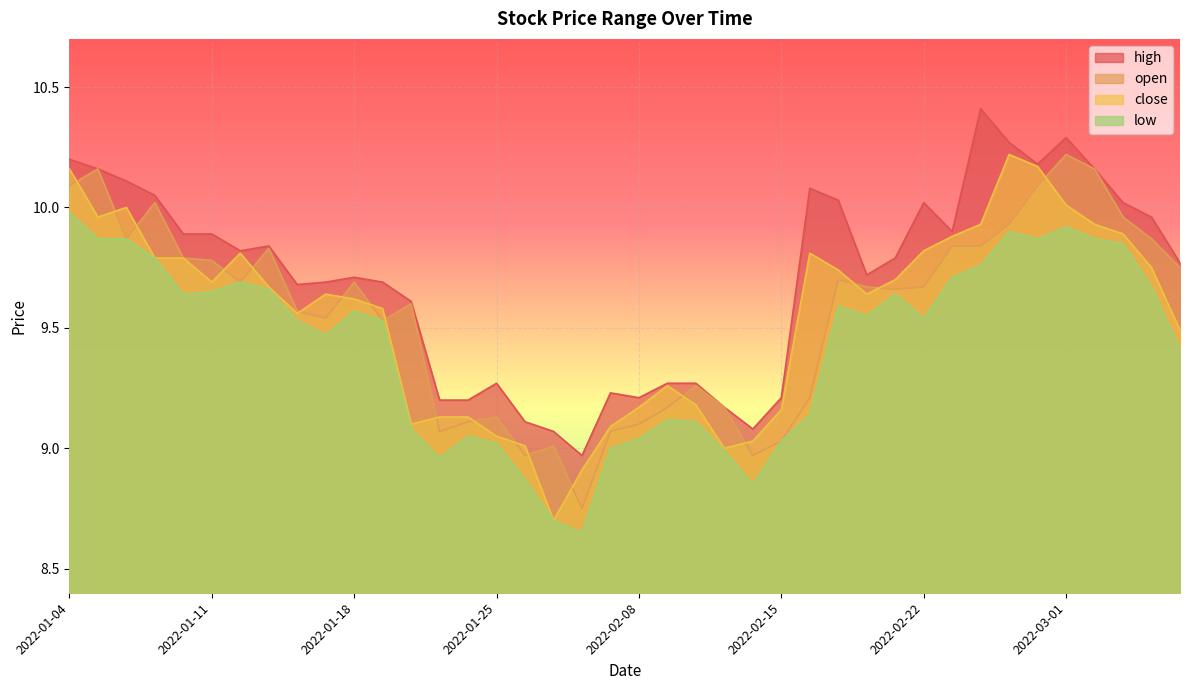

Which series has the largest total across all categories?

high